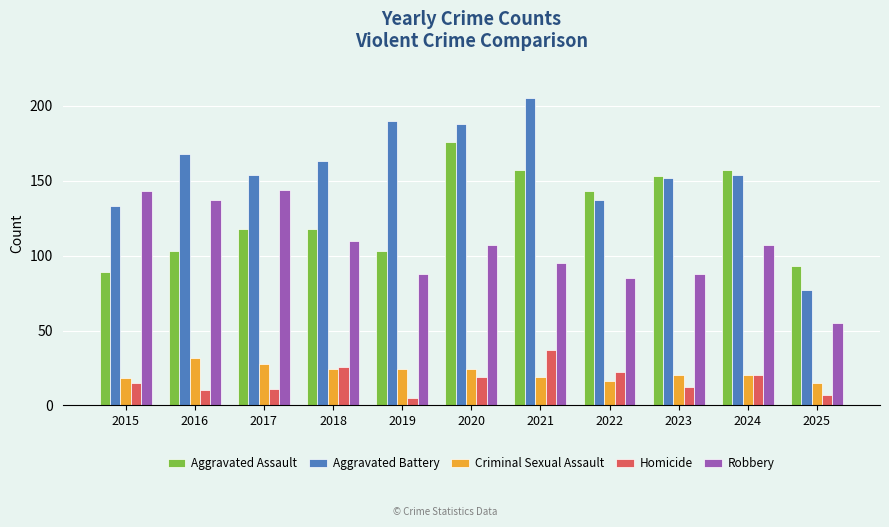

Does the chart contain any negative values?

No